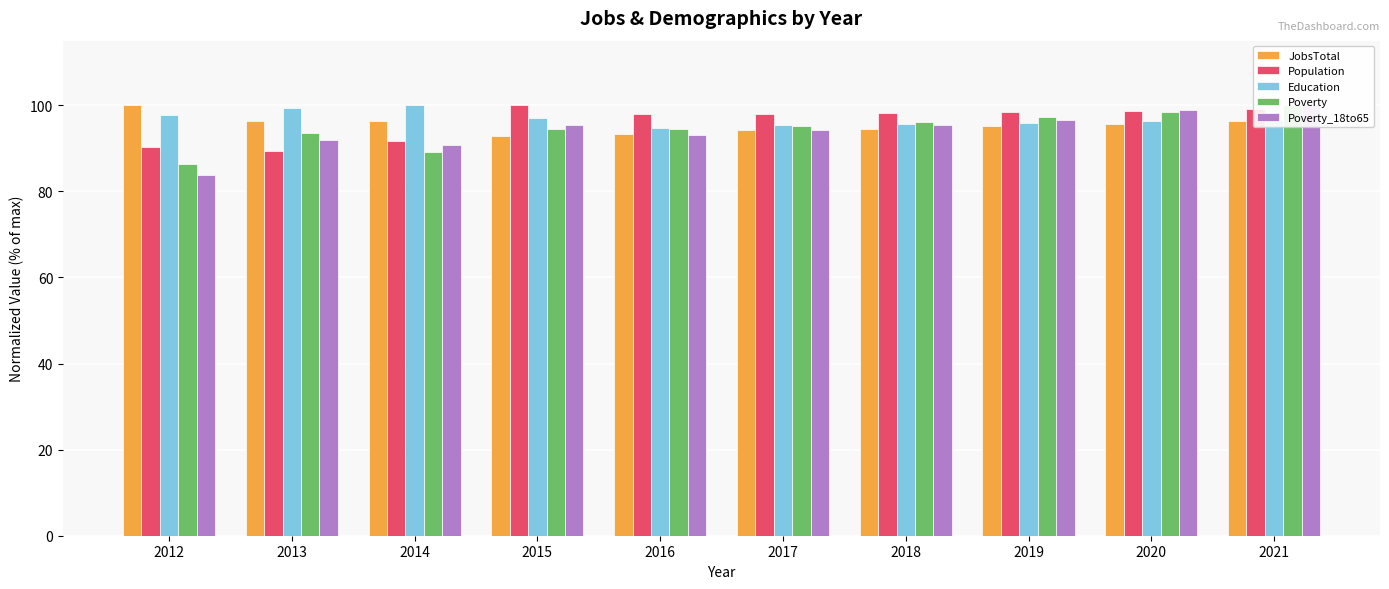

What is the sum of all Population values?

961.6